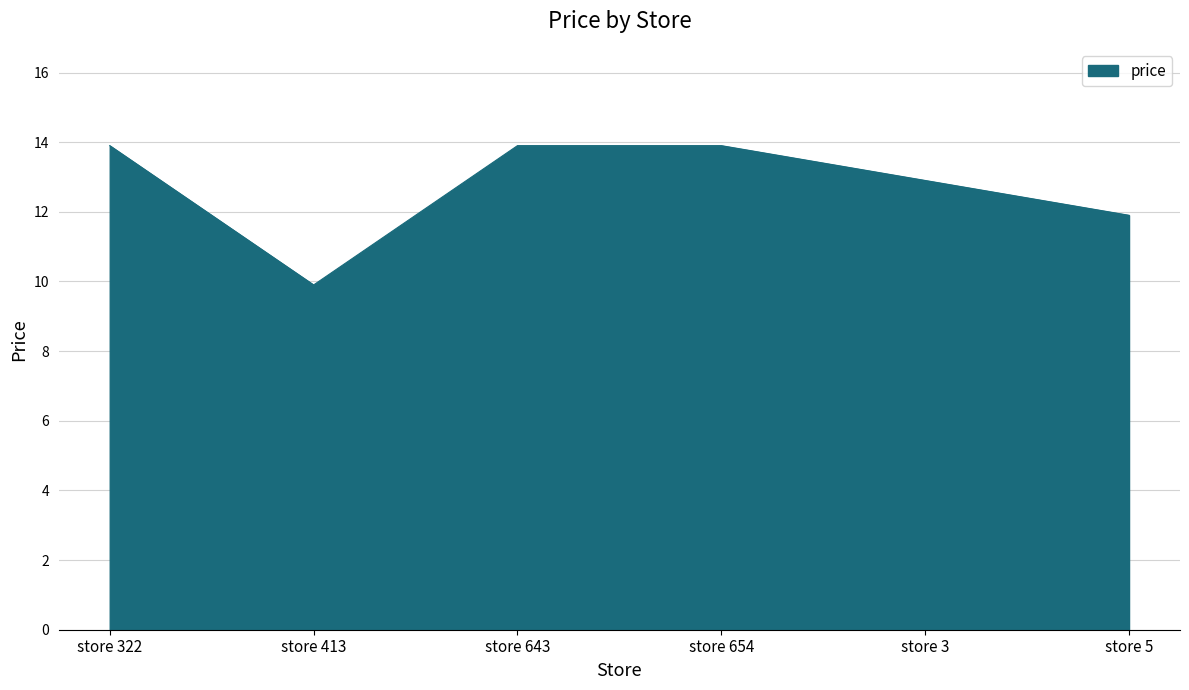

How many interior local valleys (lower than both neighbors) does the data have?

1